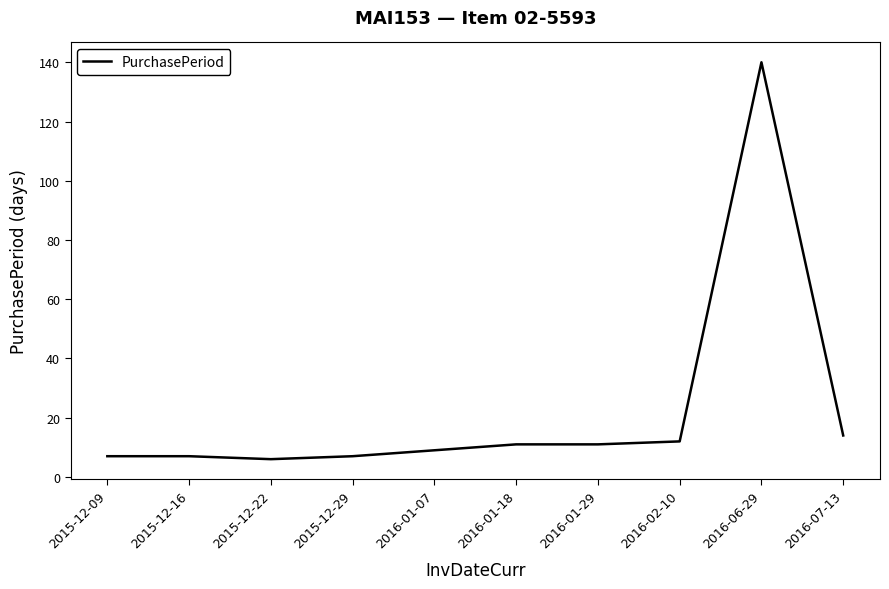

True or false: the data shows 11 at 2016-01-29.

True